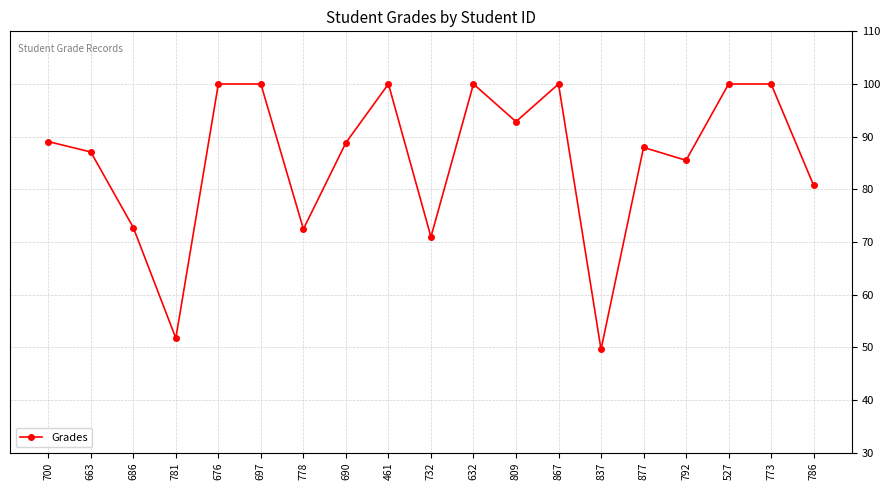

True or false: the data has more than 0 interior local peaks.

True